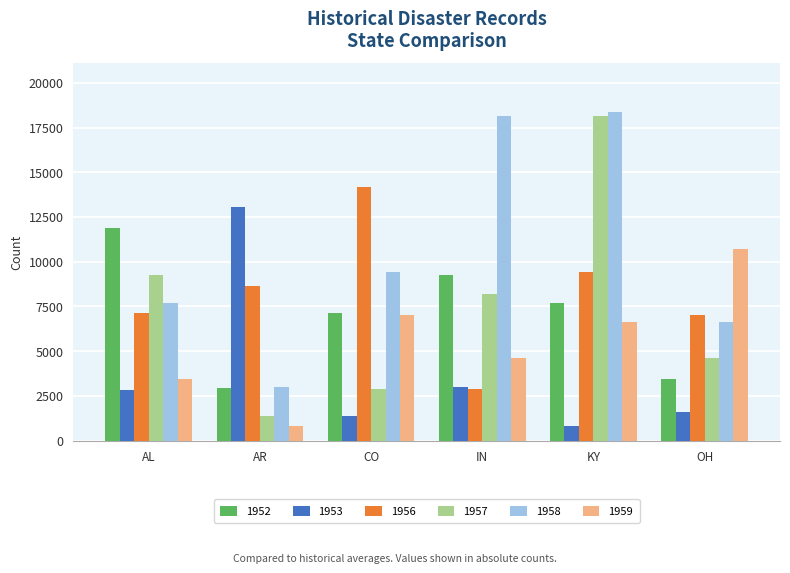

The value of 1958 at KY is 7284. True or false?

False